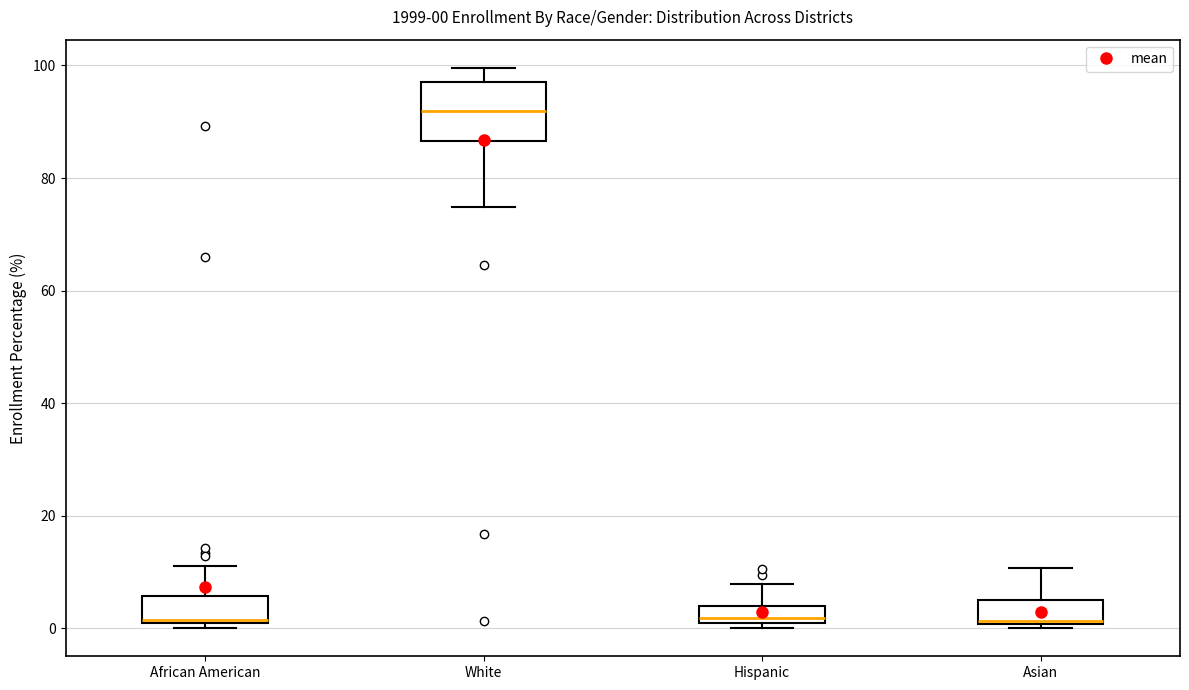

Comparing the boxes themselves (not the whiskers), which one is the tallest?

White